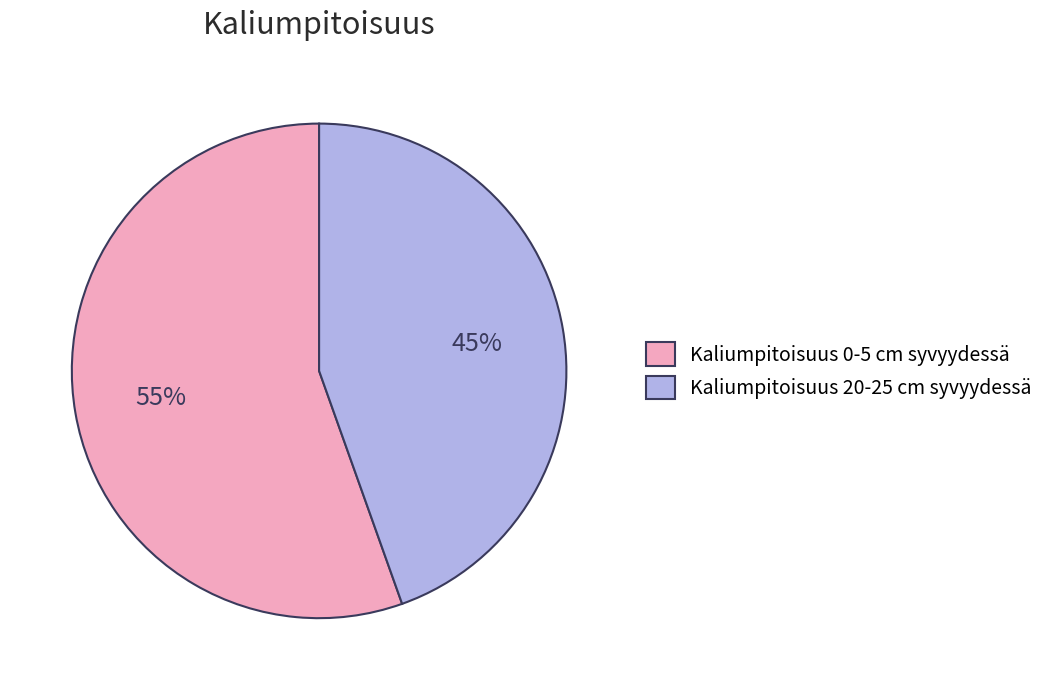

Rank the categories by value from highest to lowest.

Kaliumpitoisuus 0-5 cm syvyydessä, Kaliumpitoisuus 20-25 cm syvyydessä